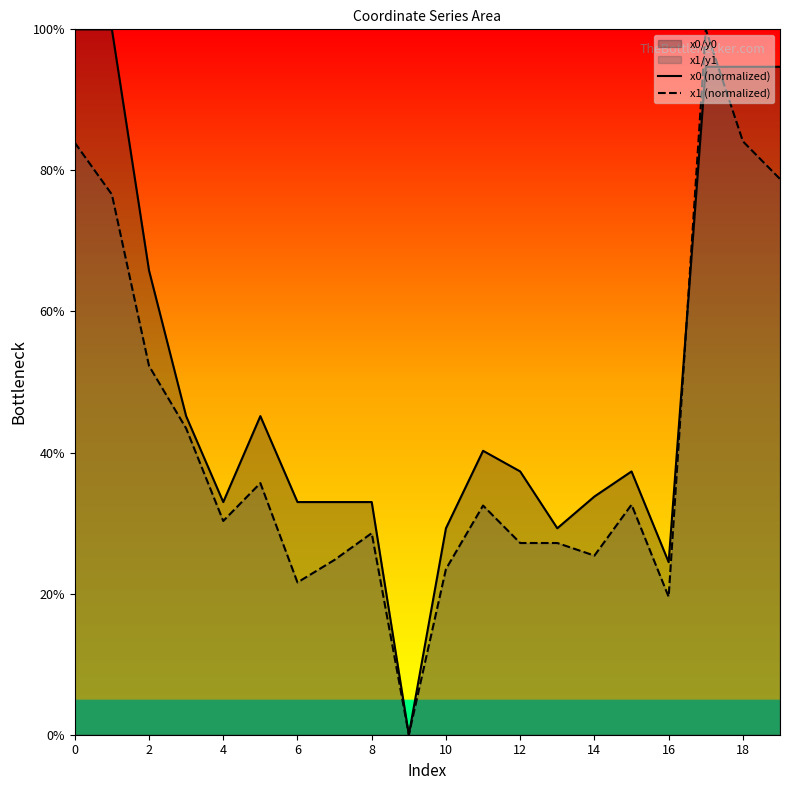

What is the approximate value of x0 (normalized) at 19?

94.7